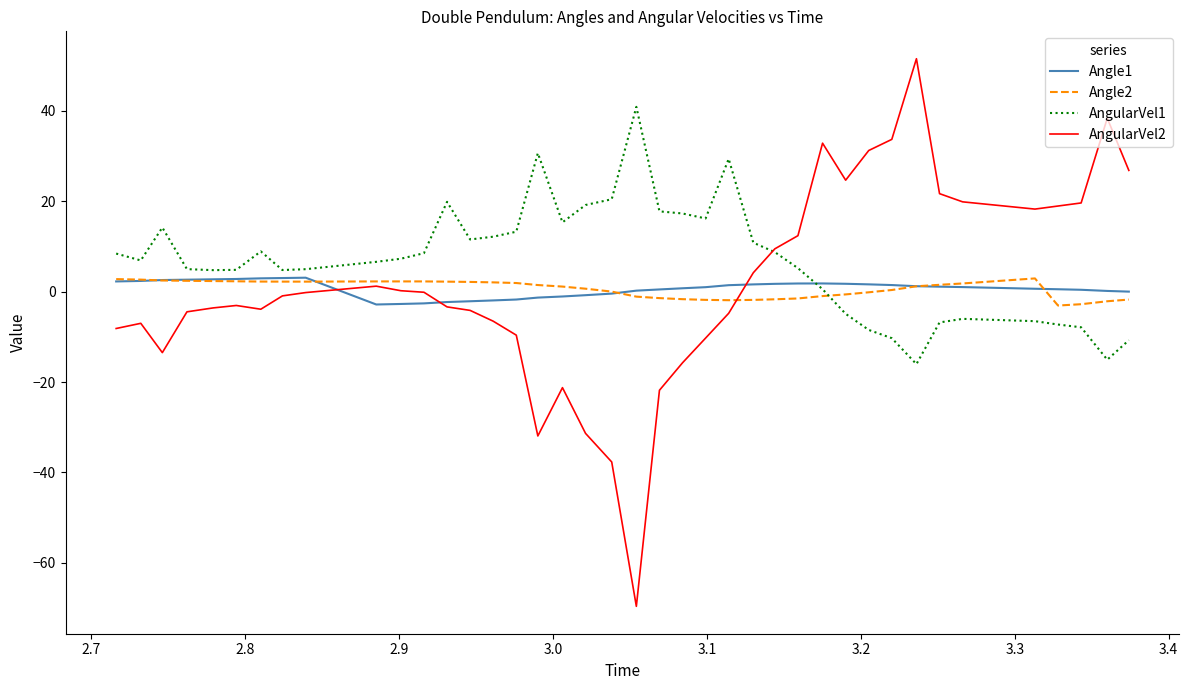

What is the minimum value shown in the chart?

-69.6